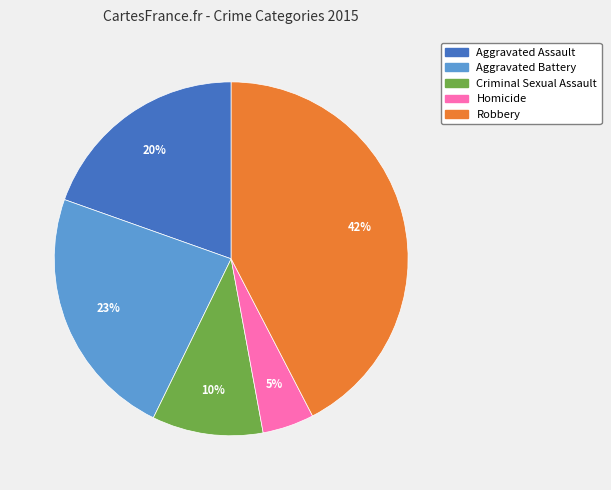

To the nearest percent, what is the difference between the Criminal Sexual Assault and Robbery slice percentages?

32%